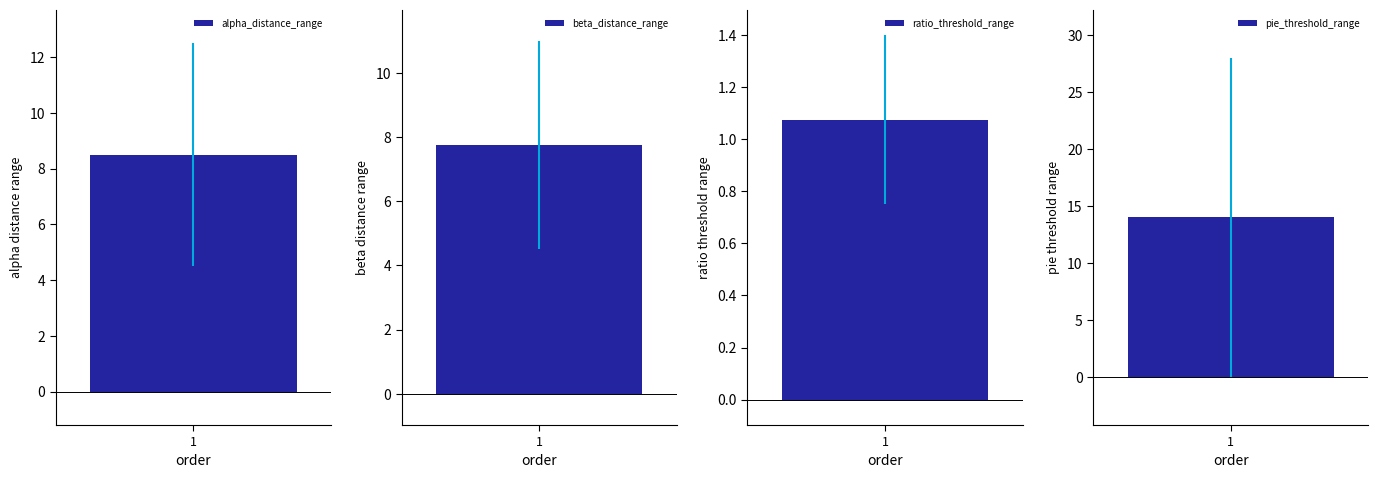

Is it true that Min equals 1.5 at beta_distance_range?

False